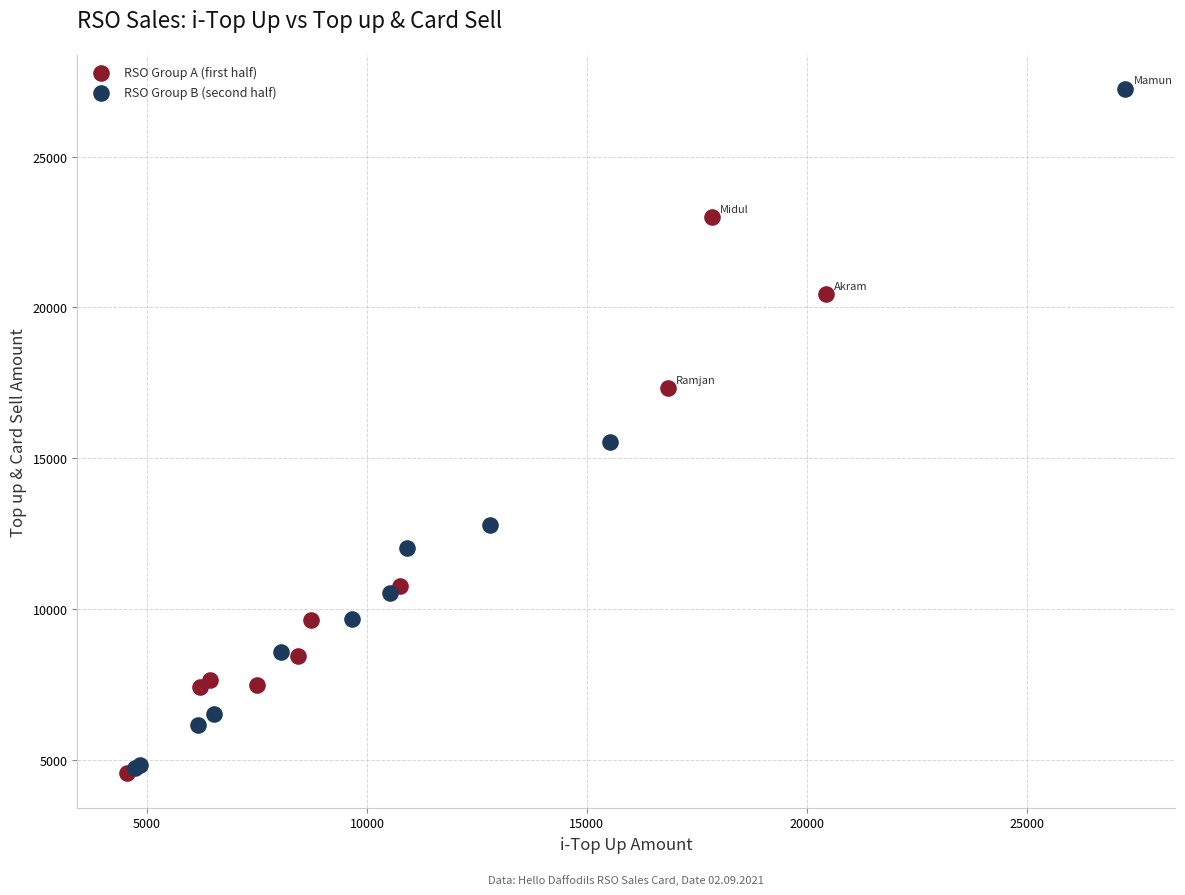

Which series has the largest Y range (max minus min)?

RSO Group B (second half)